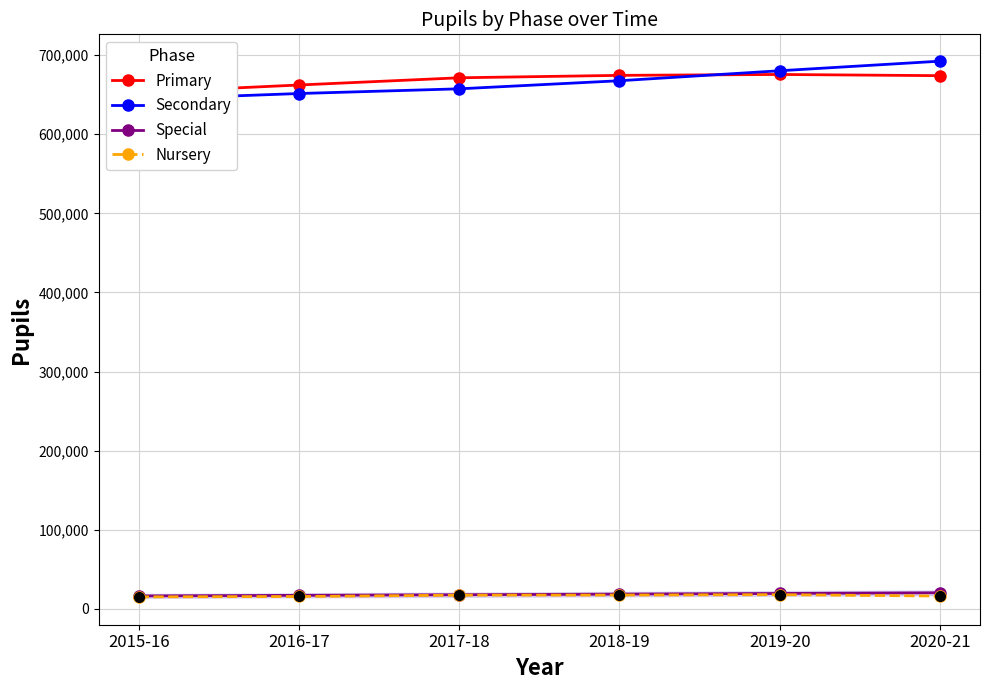

Is this an area chart (filled region under the line)?

No